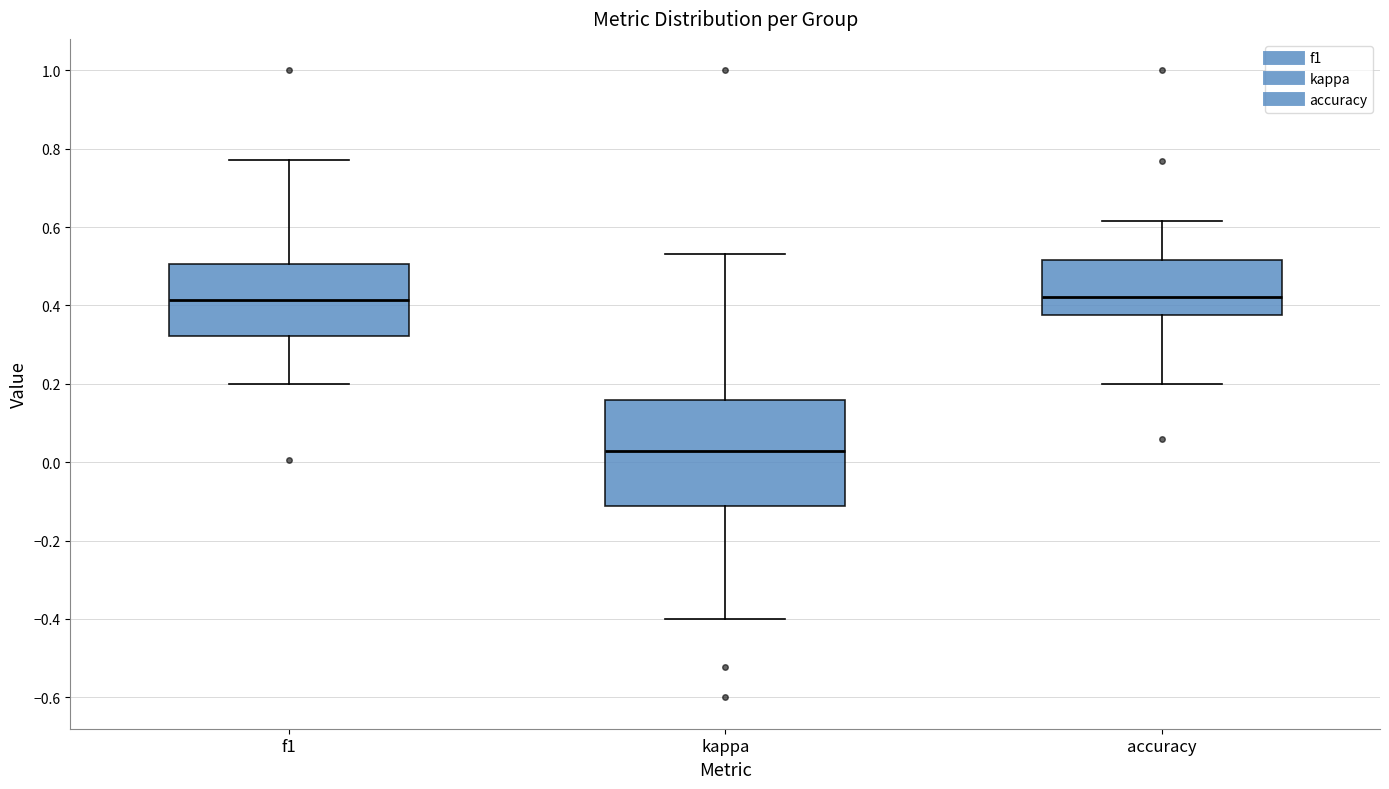

Where does the upper whisker of the box for f1 end on the y-axis? The values are not printed on the chart, so give them approximately, as read against the axis.

0.78